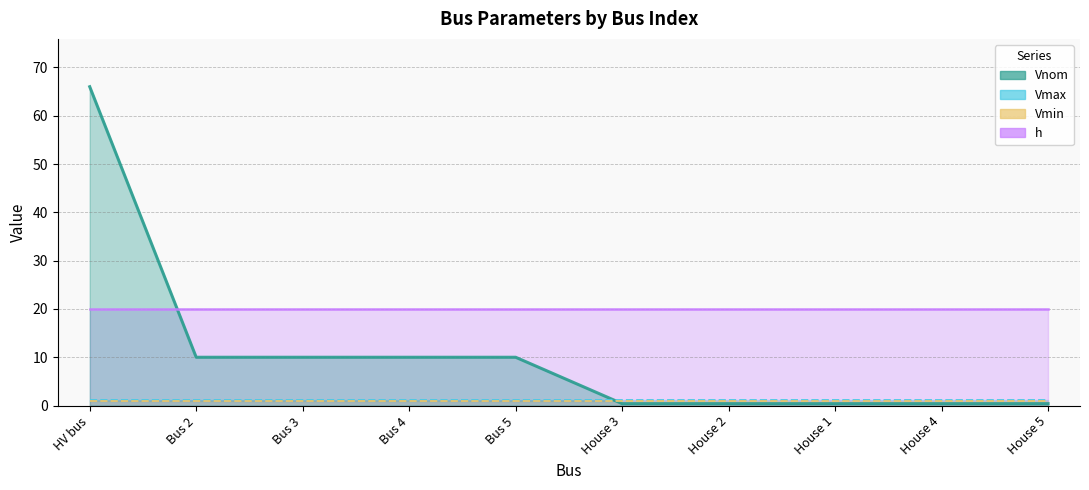

True or false: h has a value of 11.4 at House 4.

False